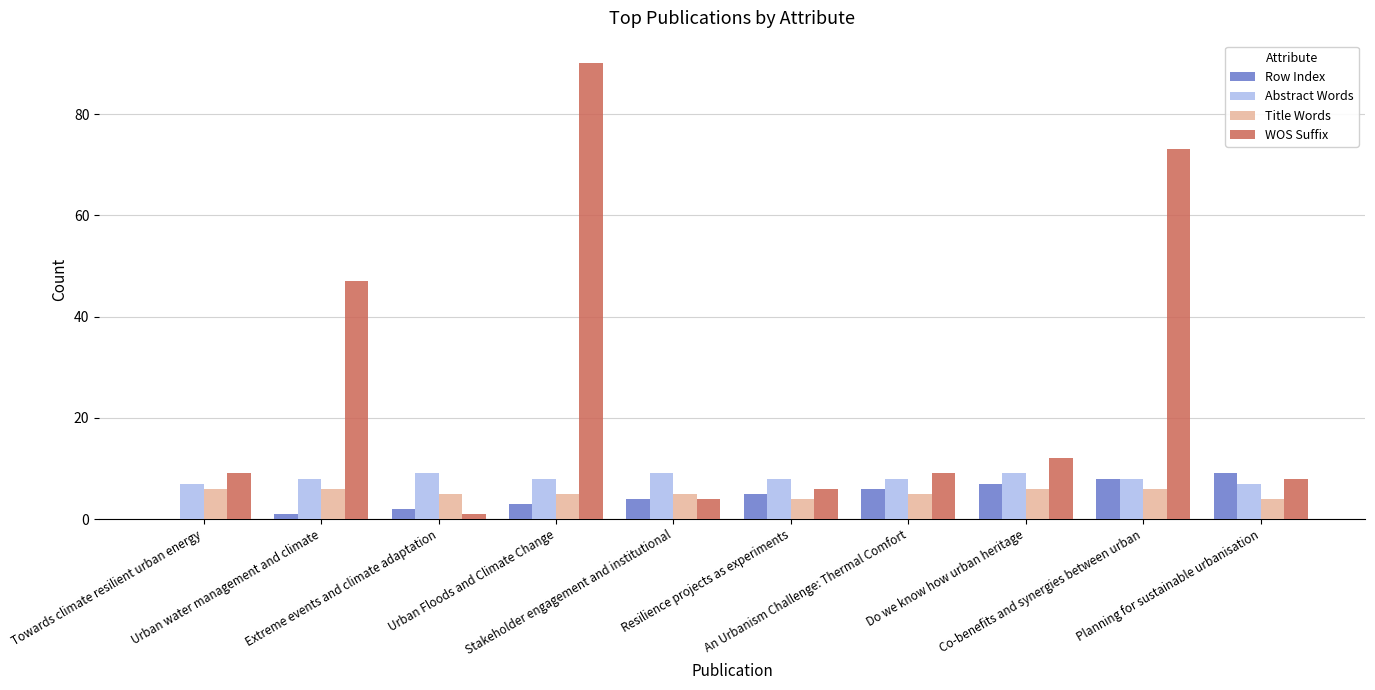

Which series has the largest total across all categories?

WOS Suffix